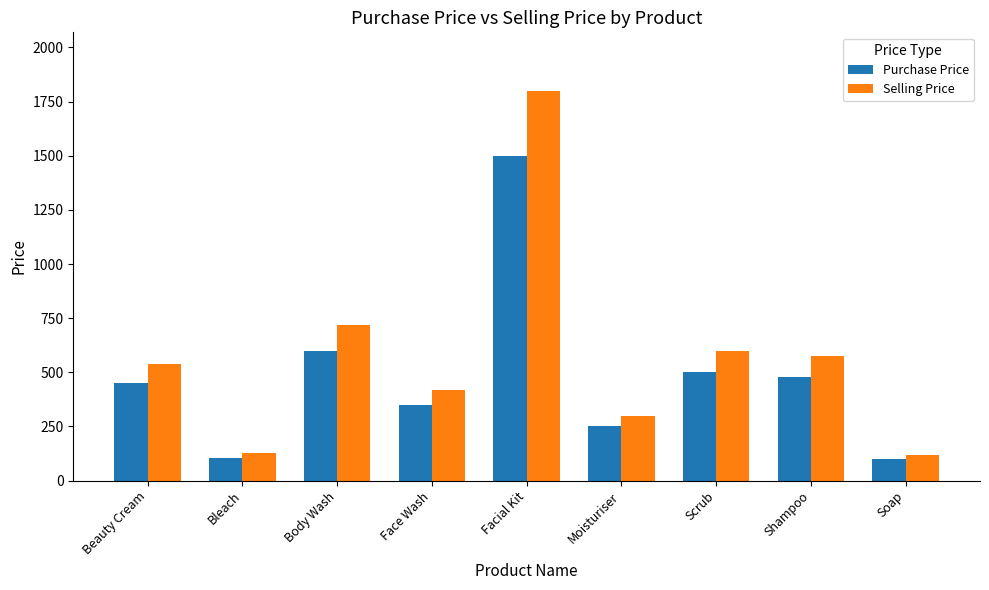

What is the highest value of the Selling Price series?

1800